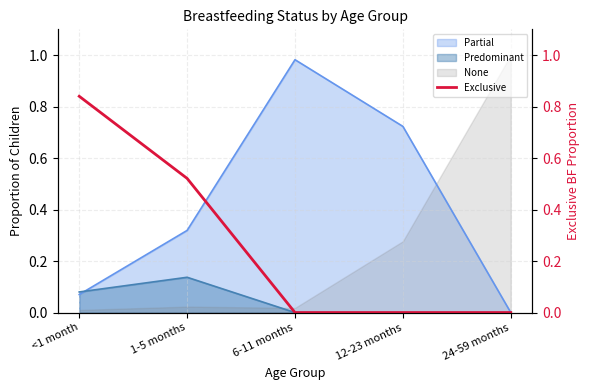

True or false: None and Predominant intersect in this chart.

True